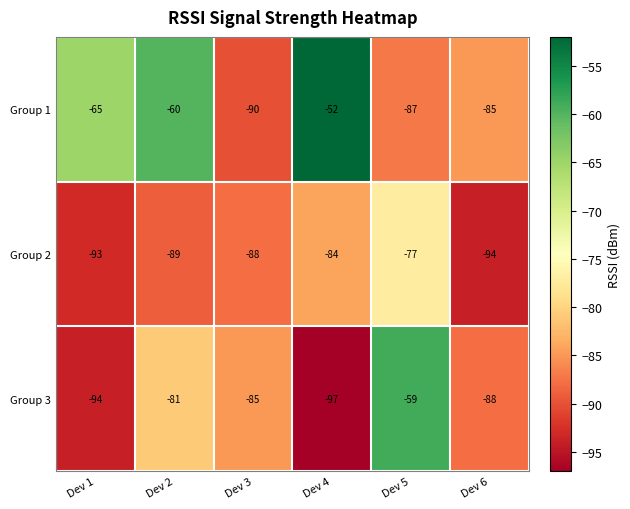

Rank the series by their average value, from lowest to highest.

Group 2, Group 3, Group 1